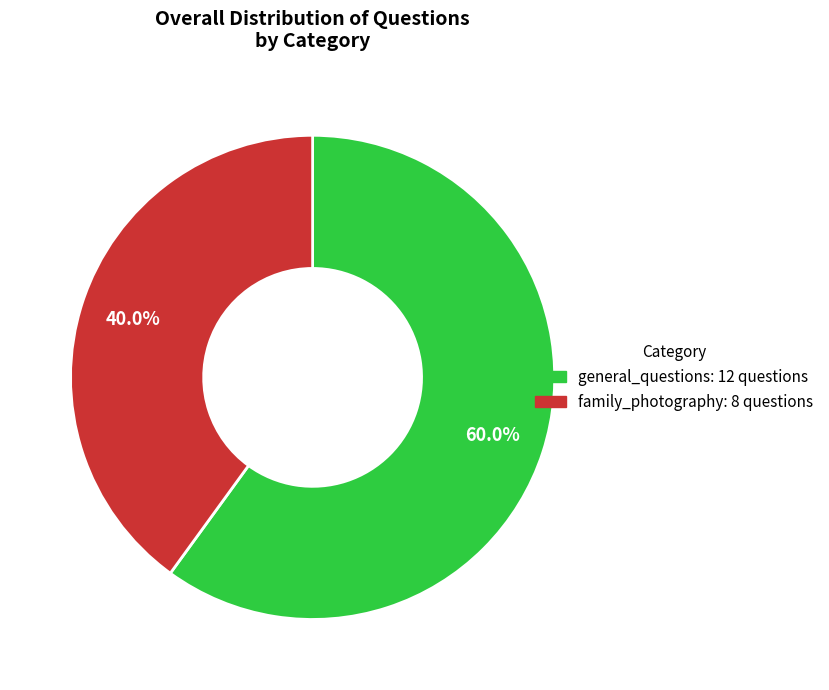

How many slices are in this pie chart?

2